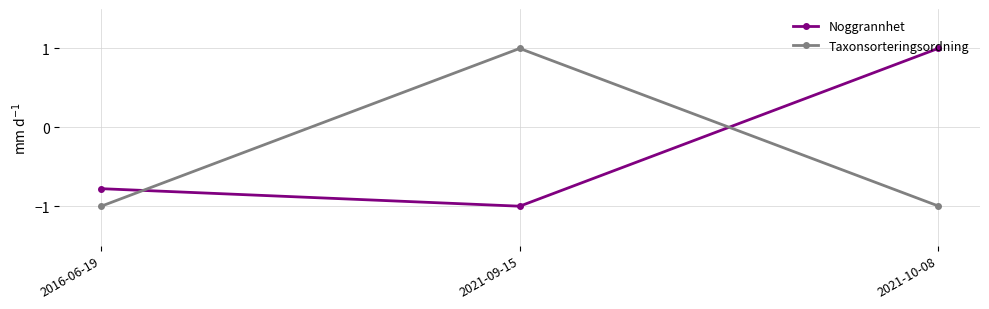

What is the difference between the Noggrannhet values at 2016-06-19 and 2021-09-15?

0.2